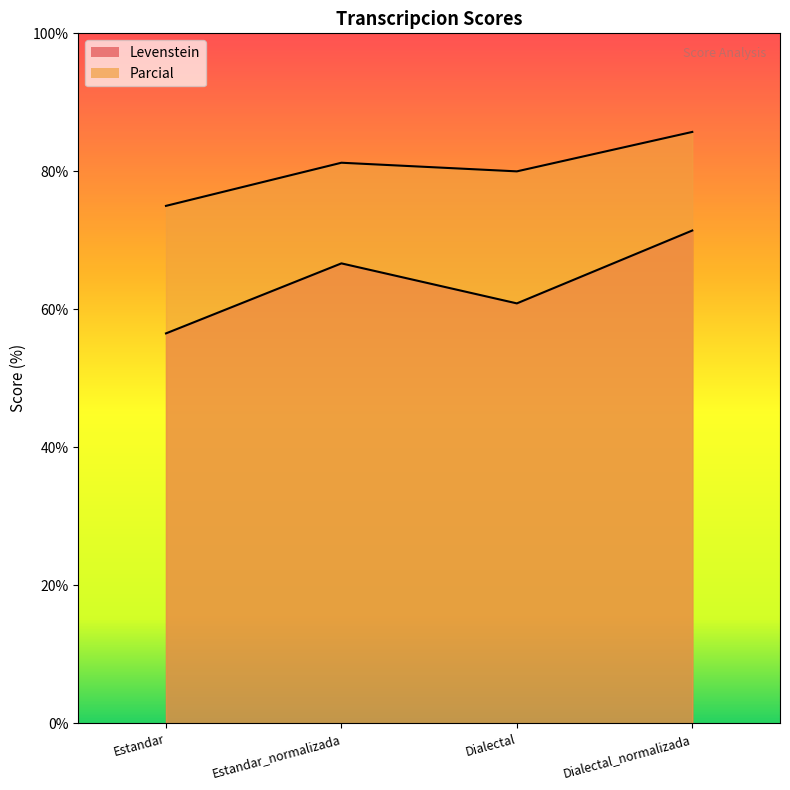

In Parcial, how many points are higher than both neighbors (excluding endpoints)?

1